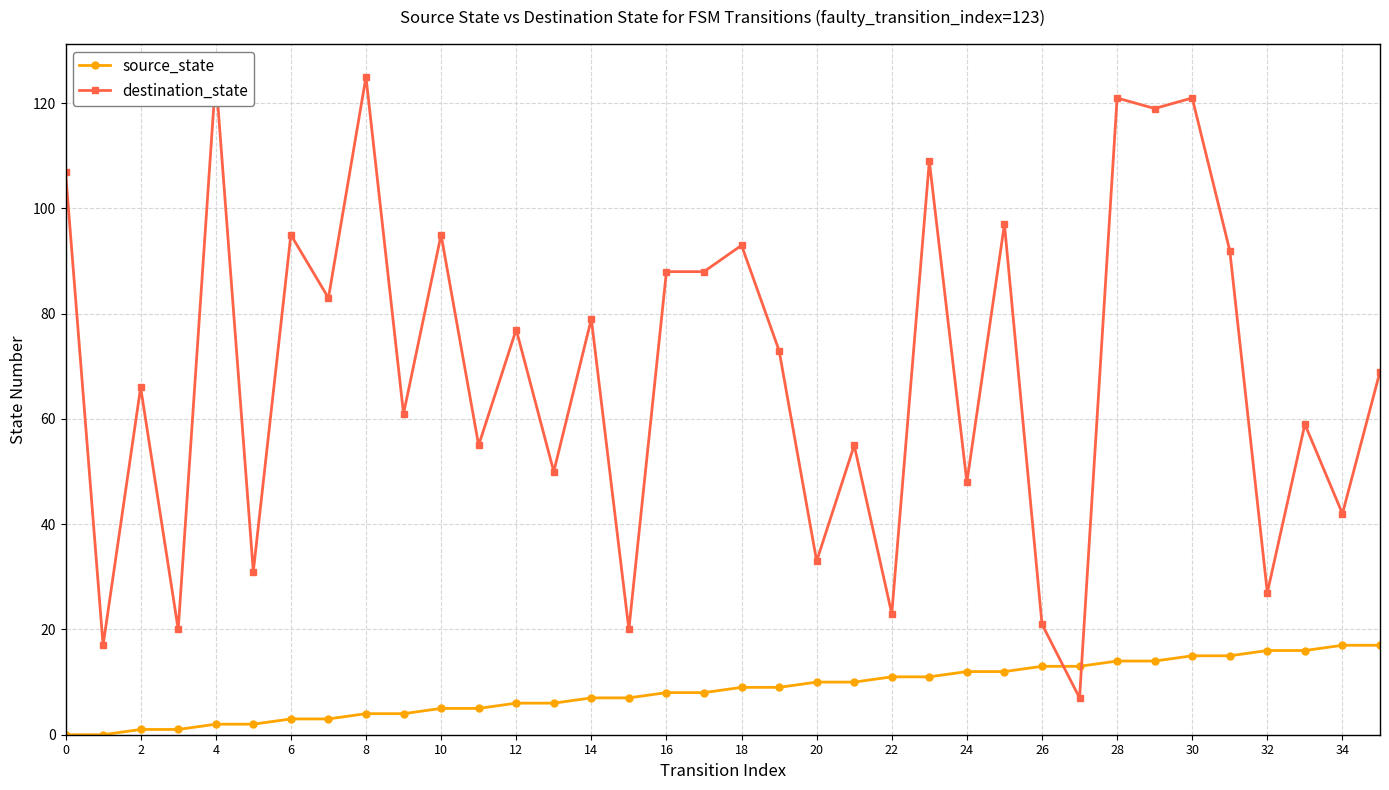

How many lines are shown in the chart?

2